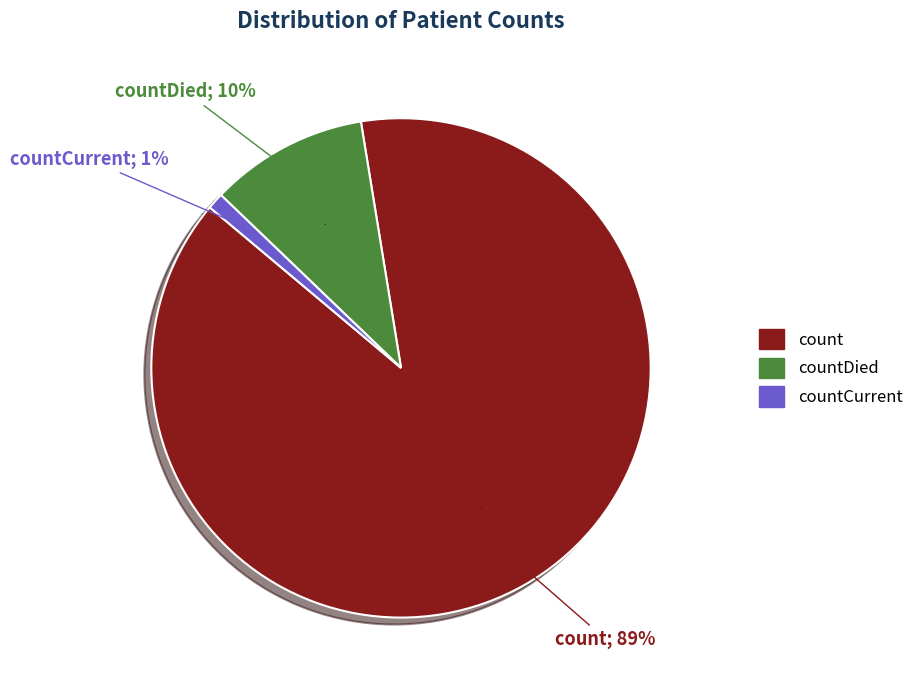

The count slice represents 89% of the pie. True or false?

True